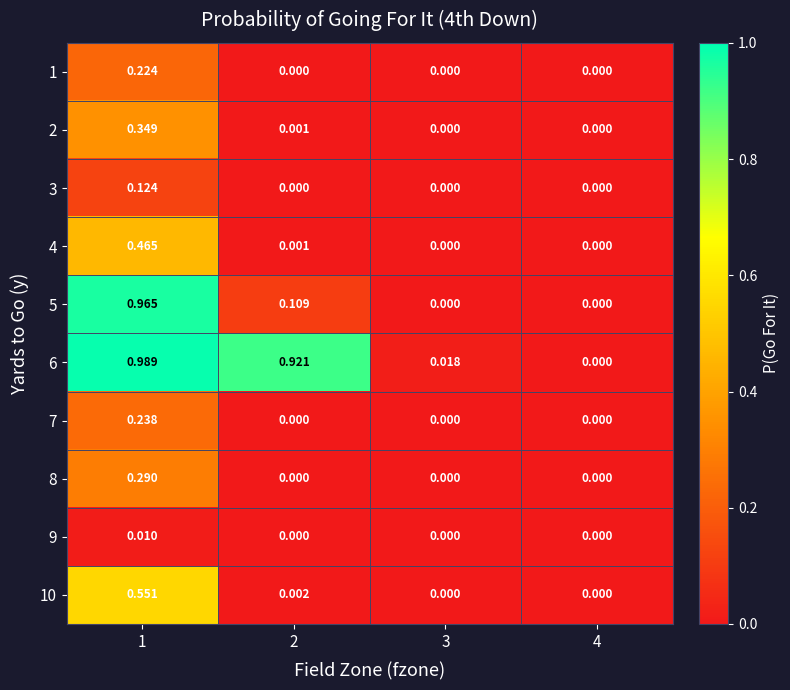

List the series in order of their peak value, lowest first.

9, 3, 1, 7, 8, 2, 4, 10, 5, 6